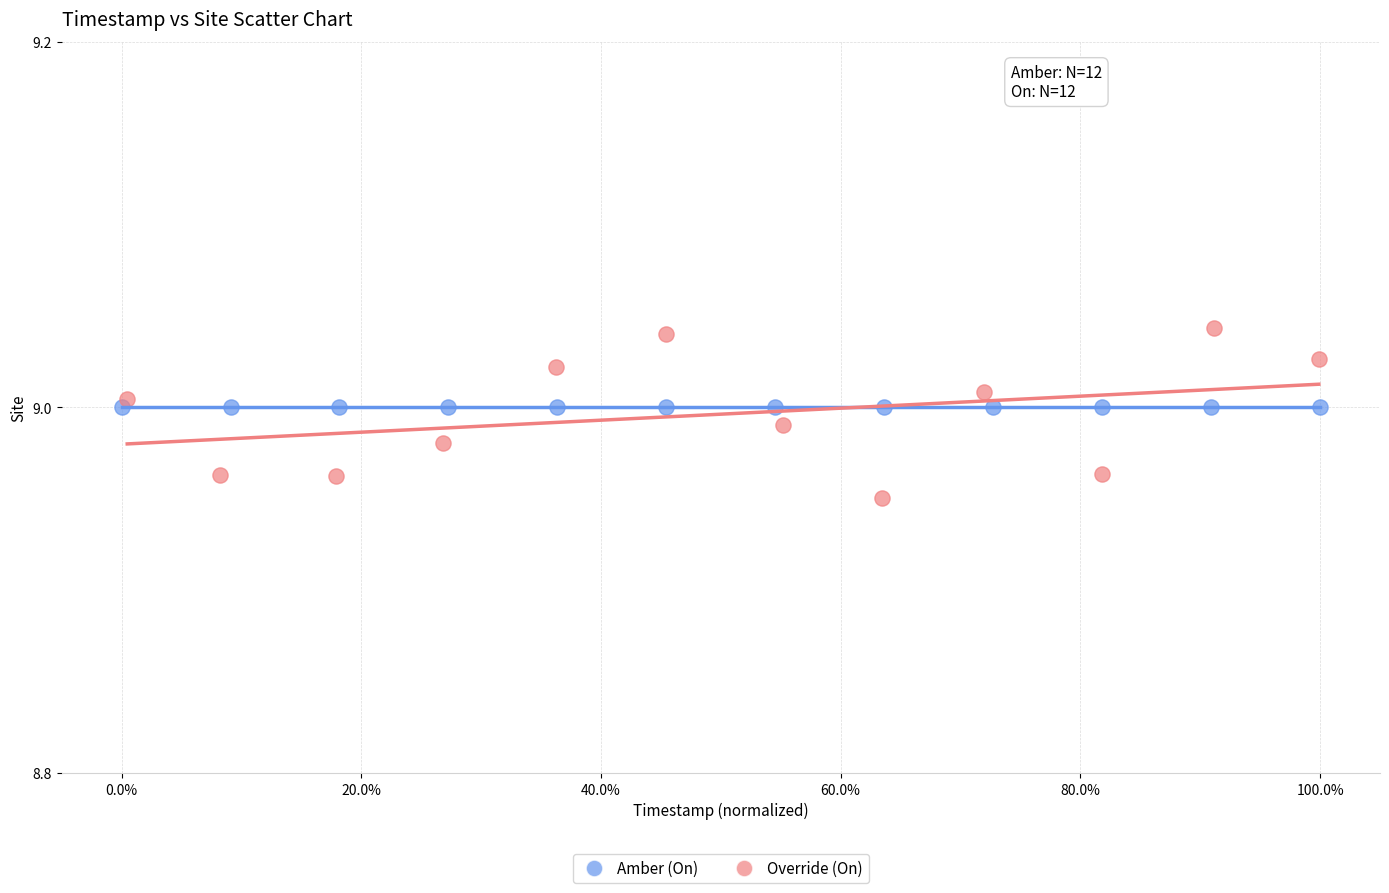

What are all the series names shown in the legend?

Amber (On), Override (On)